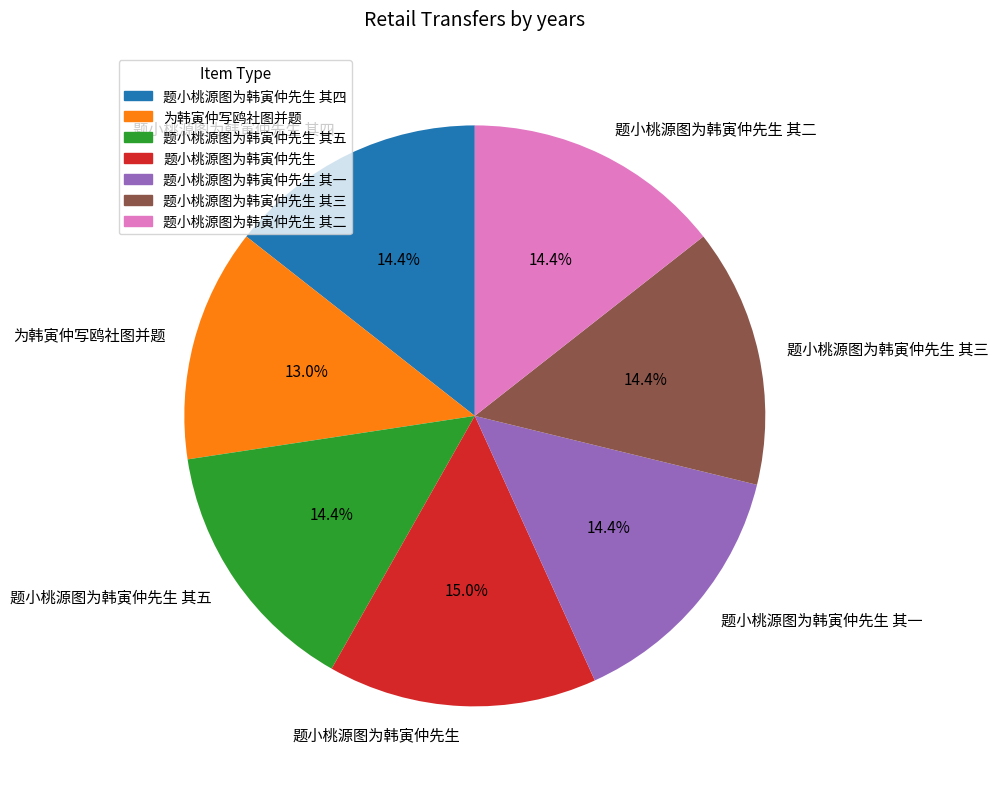

Does 题小桃源图为韩寅仲先生 其三 represent more than half of the total?

No